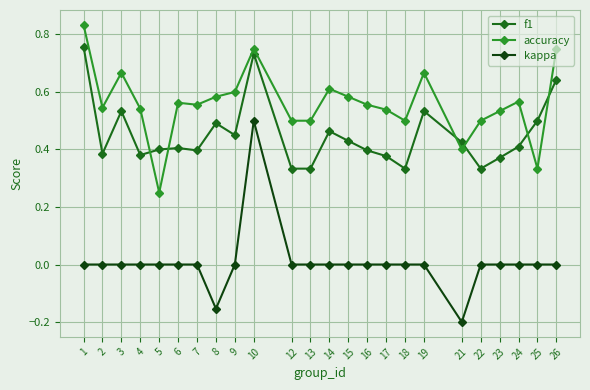

Rank the series by their maximum value, from highest to lowest.

accuracy, f1, kappa